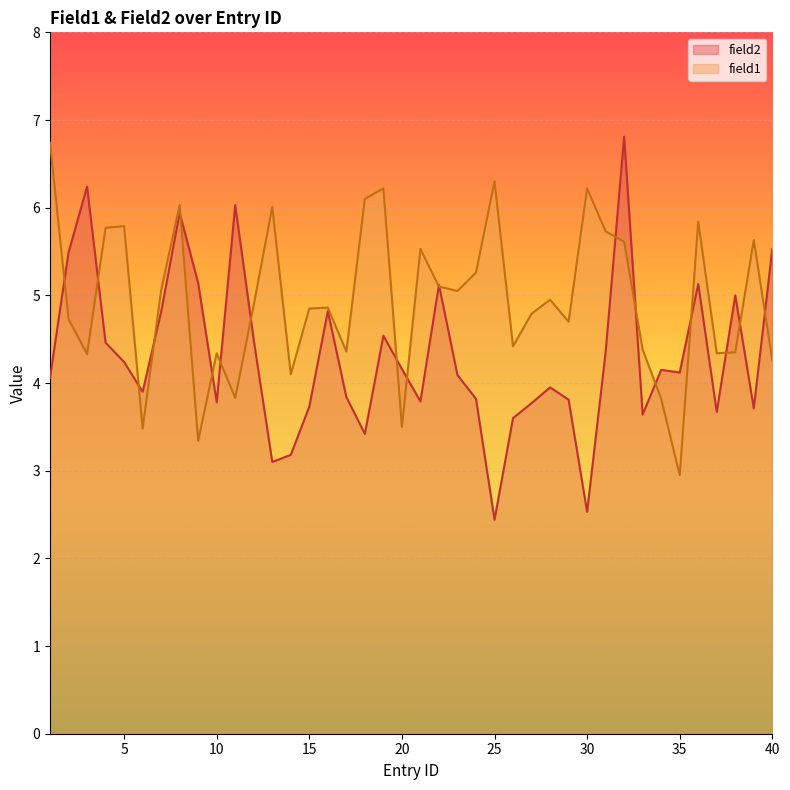

What is the value of the field1 point at the 34th from the left?

3.8